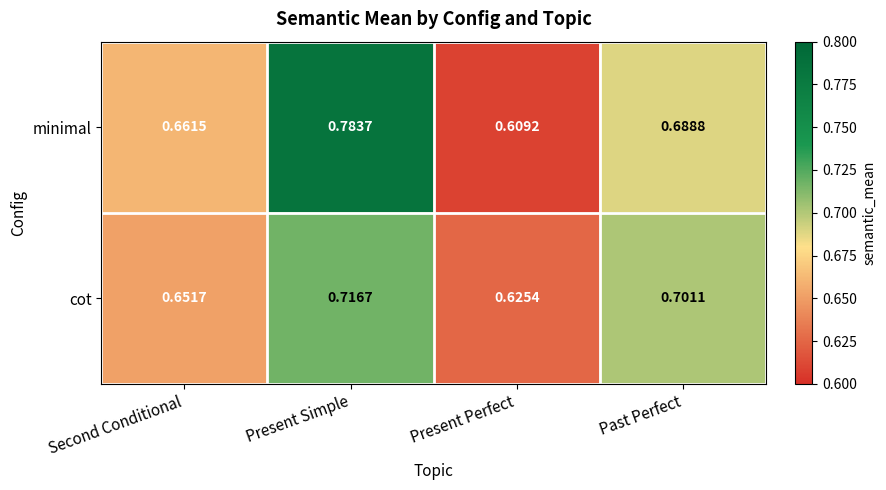

Which series has the largest total across all categories?

minimal